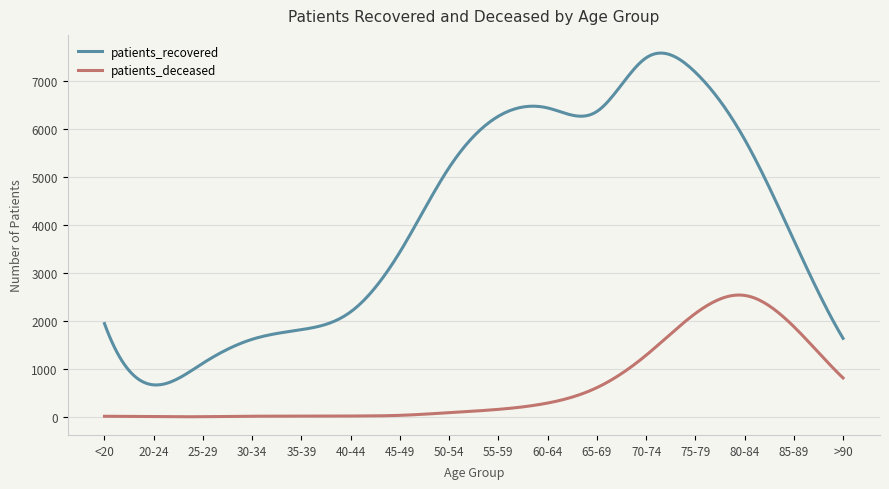

Rank the series by their maximum value, from highest to lowest.

patients_recovered, patients_deceased